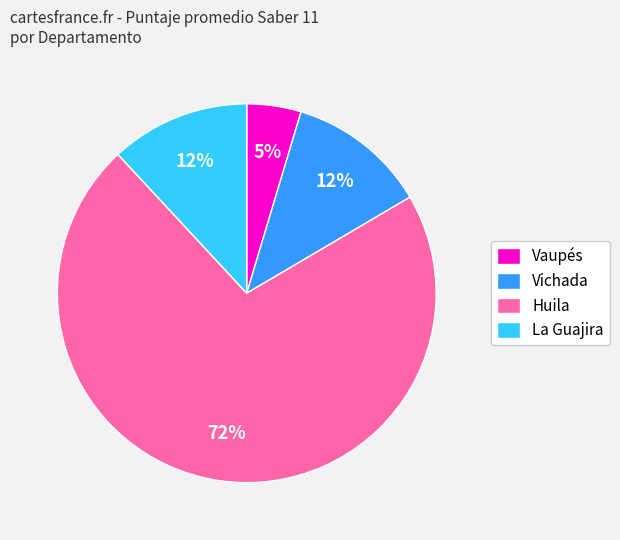

To the nearest percent, what is the average slice percentage?

25%